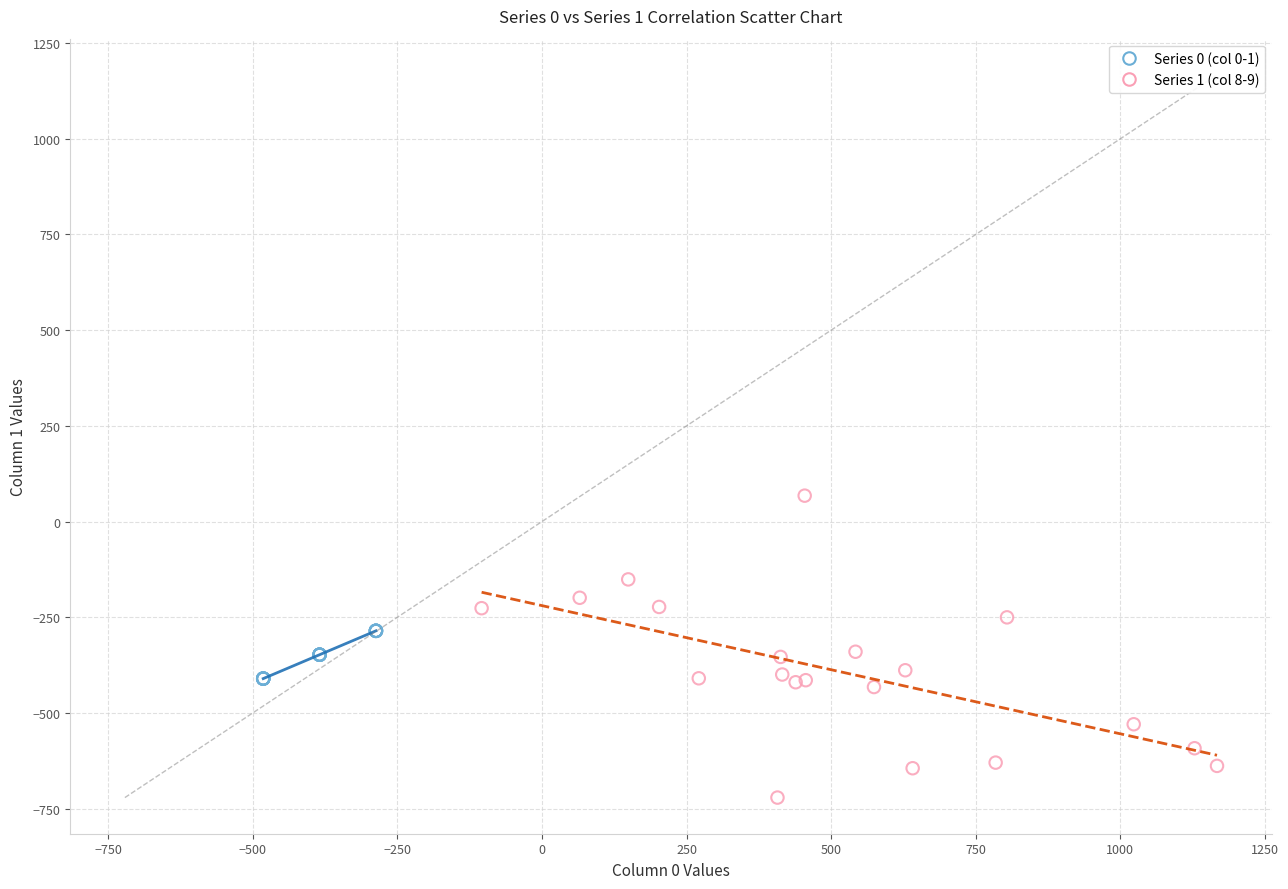

Which series reaches the minimum Y coordinate?

Series 1 (col 8-9)